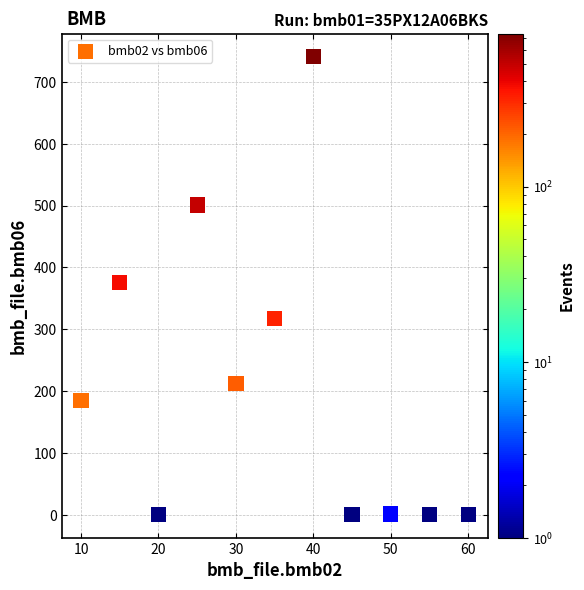

What is the range of Y values (max minus min)?

741.0